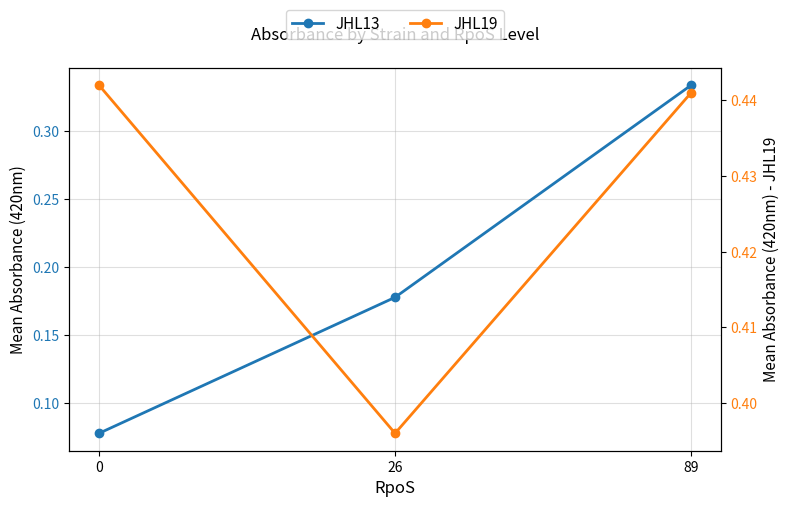

What is the sum of the JHL19 values at 0 and 26?

0.8